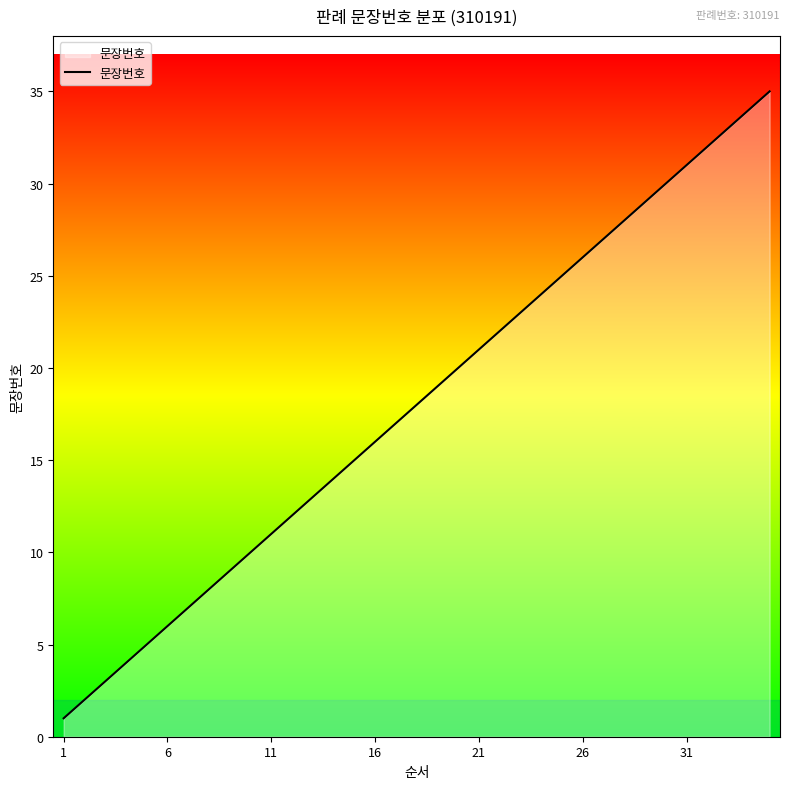

What is the greatest value displayed?

35